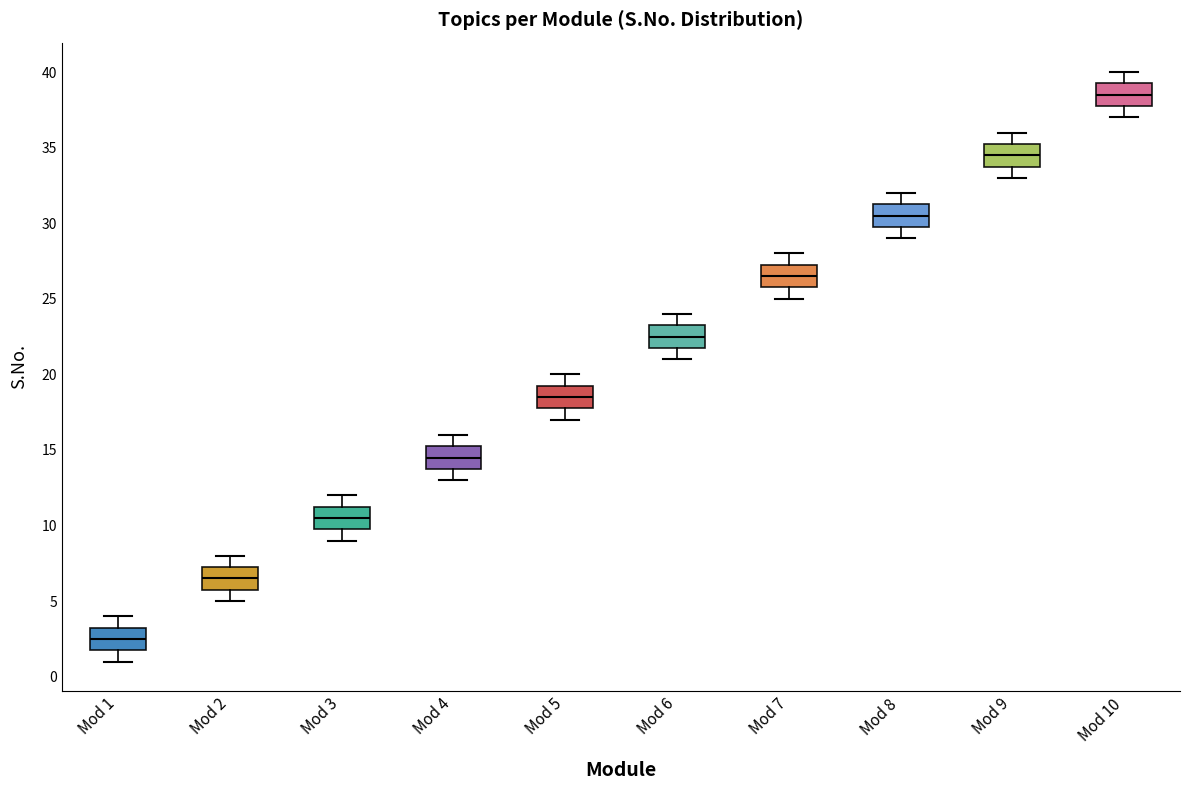

Reading left to right, transcribe this box plot: for each box, give where its median line is, the range the box spans, and where its two whiskers end, as read against the y-axis. The values are not printed on the chart, so give them approximately, as read against the axis.

Mod 1: median 2.5, box 2.0 to 3.5, whiskers 1.0 to 4.0
Mod 2: median 6.5, box 6.0 to 7.5, whiskers 5.0 to 8.0
Mod 3: median 10.5, box 10.0 to 11.5, whiskers 9.0 to 12.0
Mod 4: median 14.5, box 14.0 to 15.5, whiskers 13.0 to 16.0
Mod 5: median 18.5, box 18.0 to 19.5, whiskers 17.0 to 20.0
Mod 6: median 22.5, box 22.0 to 23.5, whiskers 21.0 to 24.0
Mod 7: median 26.5, box 26.0 to 27.5, whiskers 25.0 to 28.0
Mod 8: median 30.5, box 30.0 to 31.5, whiskers 29.0 to 32.0
Mod 9: median 34.5, box 34.0 to 35.5, whiskers 33.0 to 36.0
Mod 10: median 38.5, box 38.0 to 39.5, whiskers 37.0 to 40.0